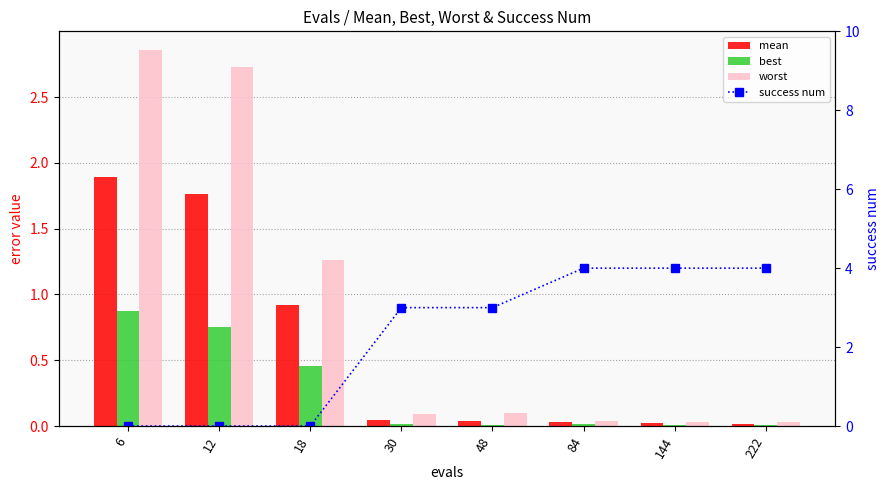

List the labels in order of mean value, smallest first.

222, 144, 84, 48, 30, 18, 12, 6